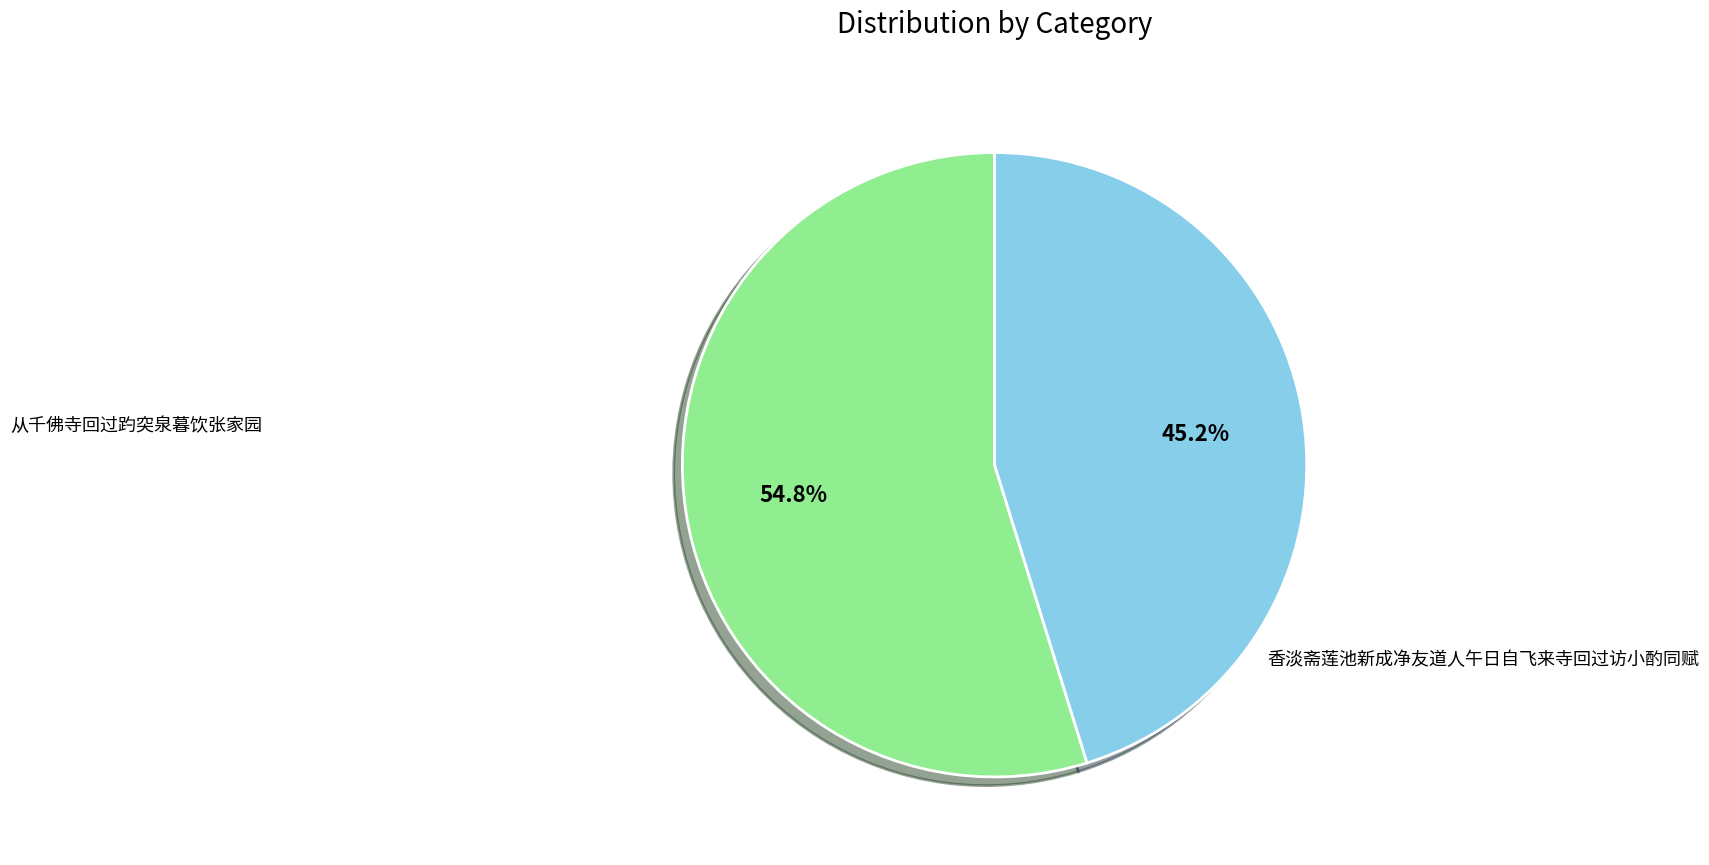

Is there a majority slice in this chart?

Yes